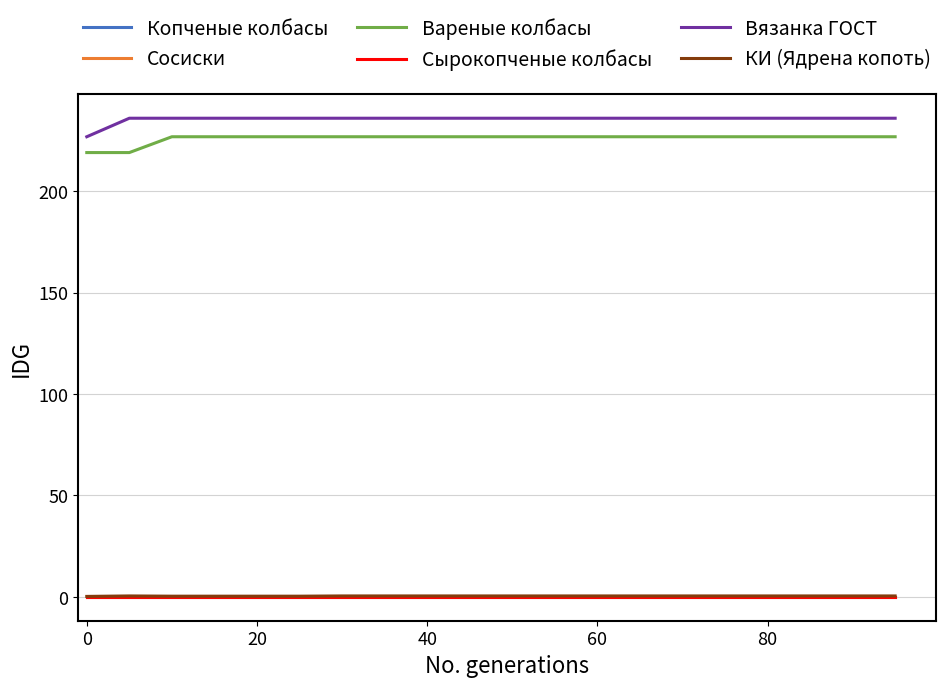

Rank the series by their maximum value, from highest to lowest.

Вязанка ГОСТ, Вареные колбасы, КИ (Ядрена копоть), Копченые колбасы, Сосиски, Сырокопченые колбасы